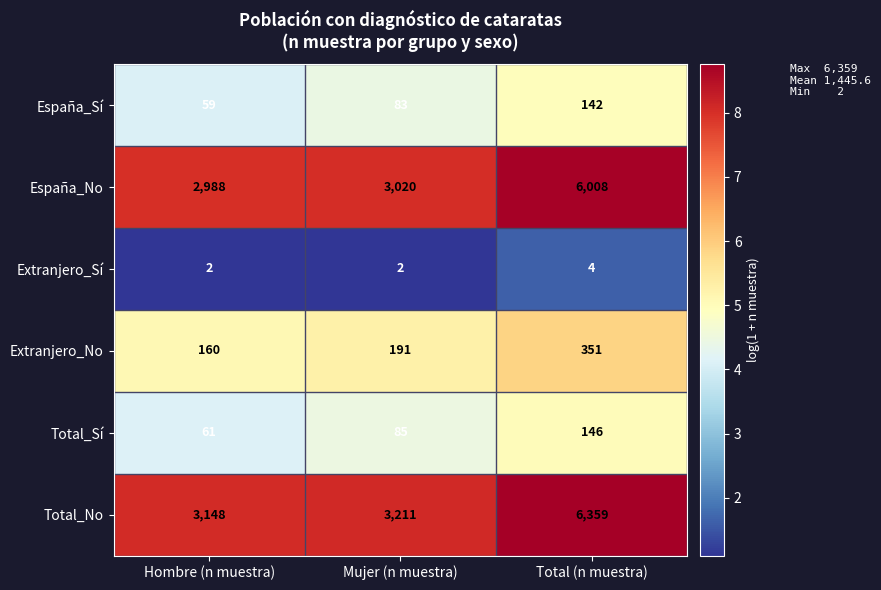

What is the sum of all Total_No values?

12718